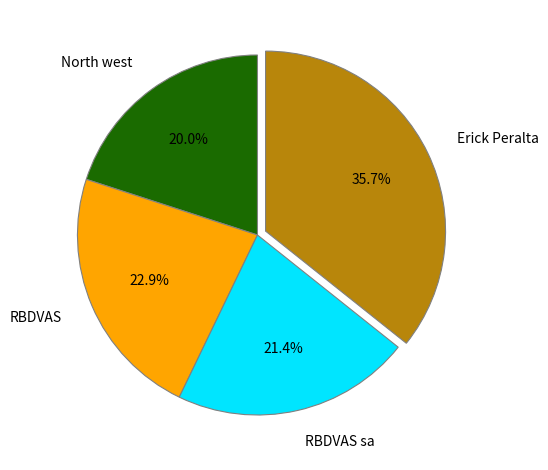

What percentage is the RBDVAS sa slice, to the nearest percent?

21%